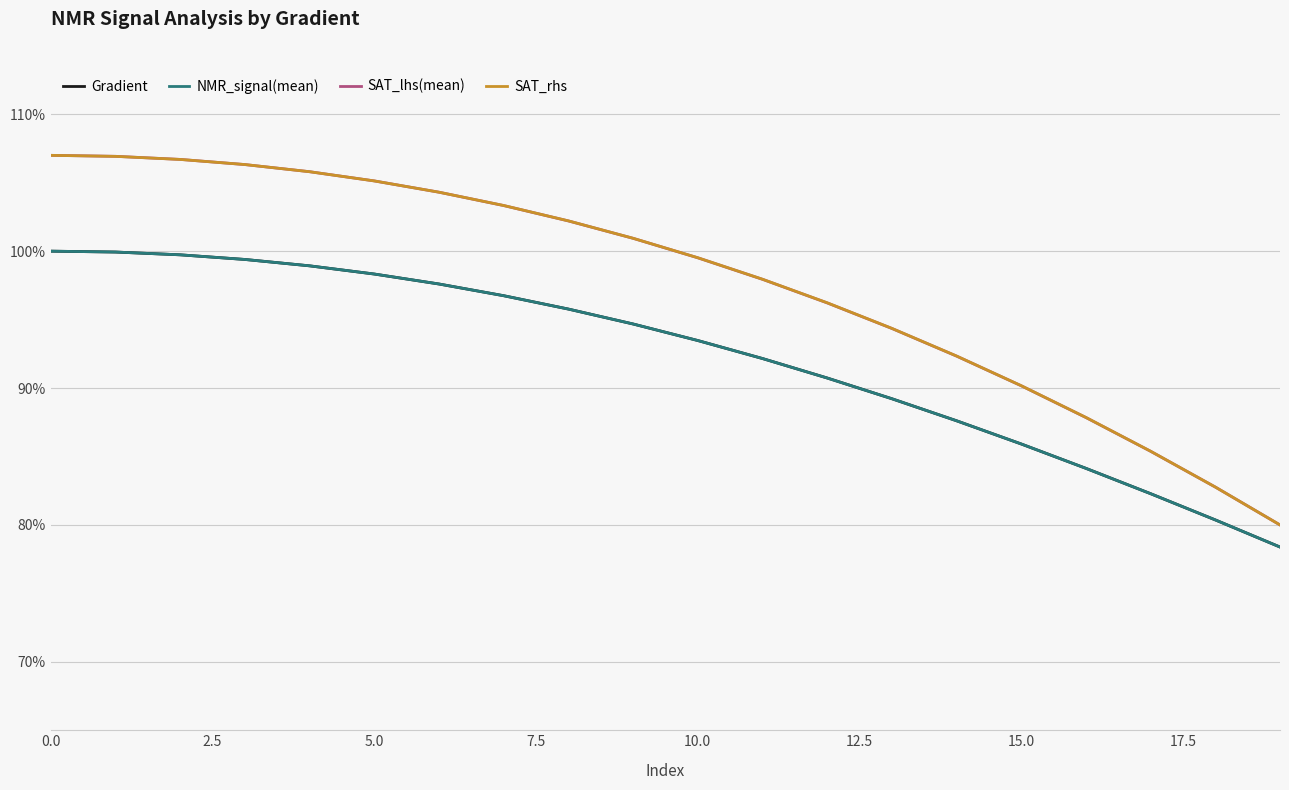

True or false: Gradient and SAT_rhs intersect in this chart.

False